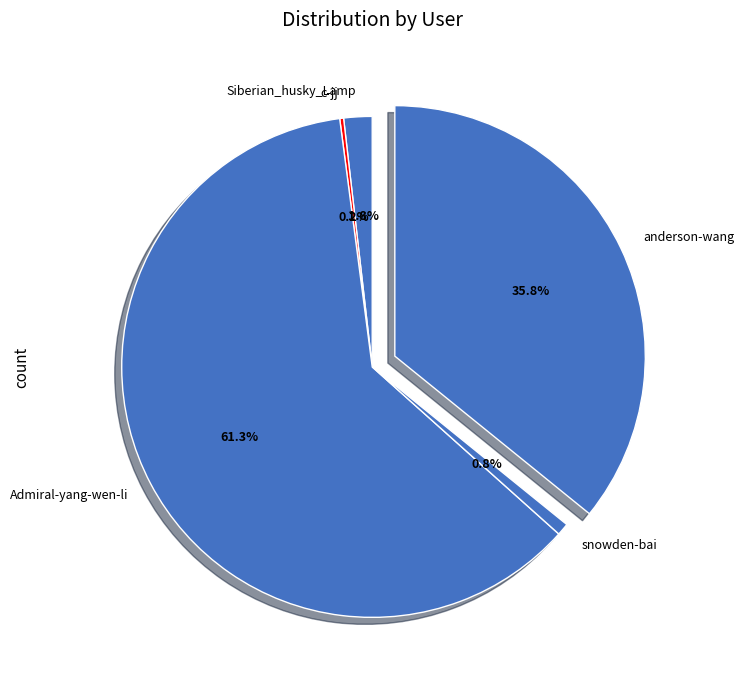

Which slice is the largest?

Admiral-yang-wen-li